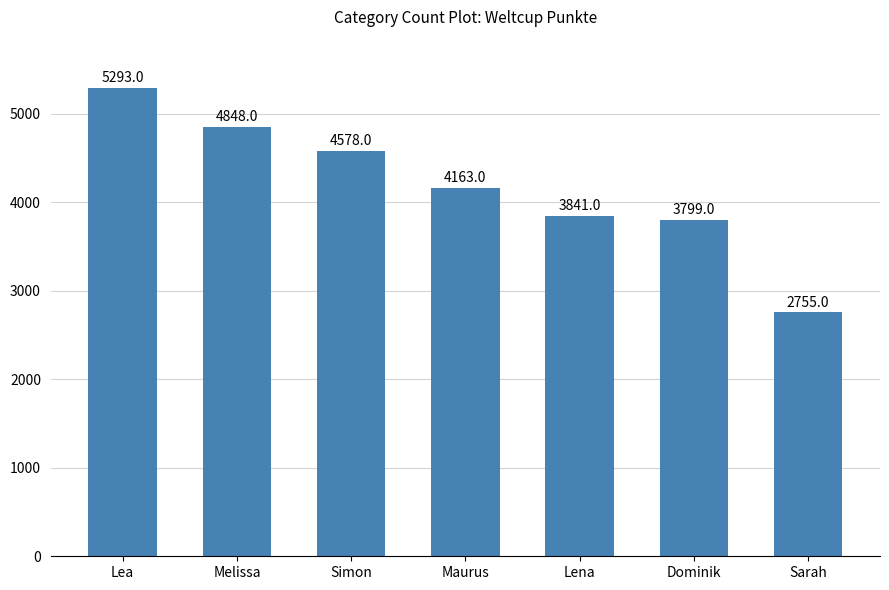

How many values are below 4163?

3